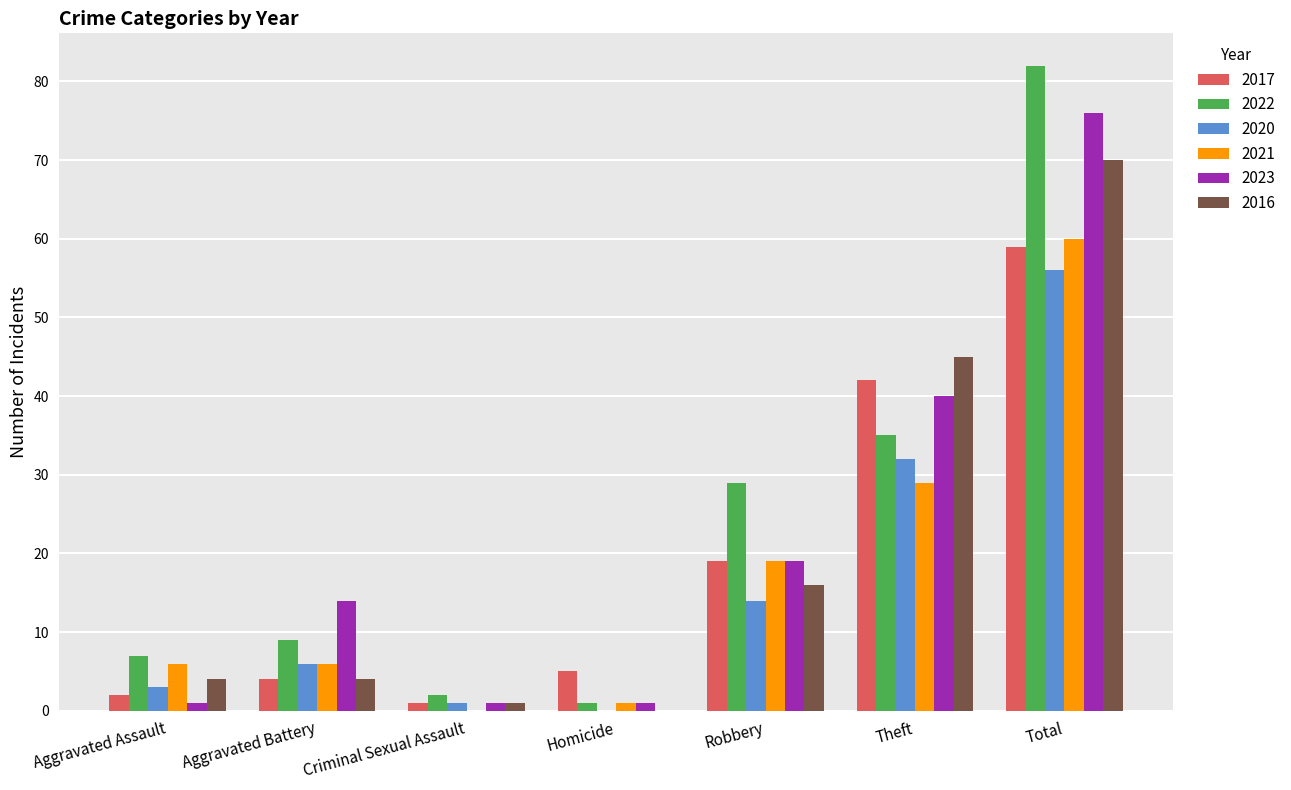

Which label corresponds to the largest value in the chart?

Total